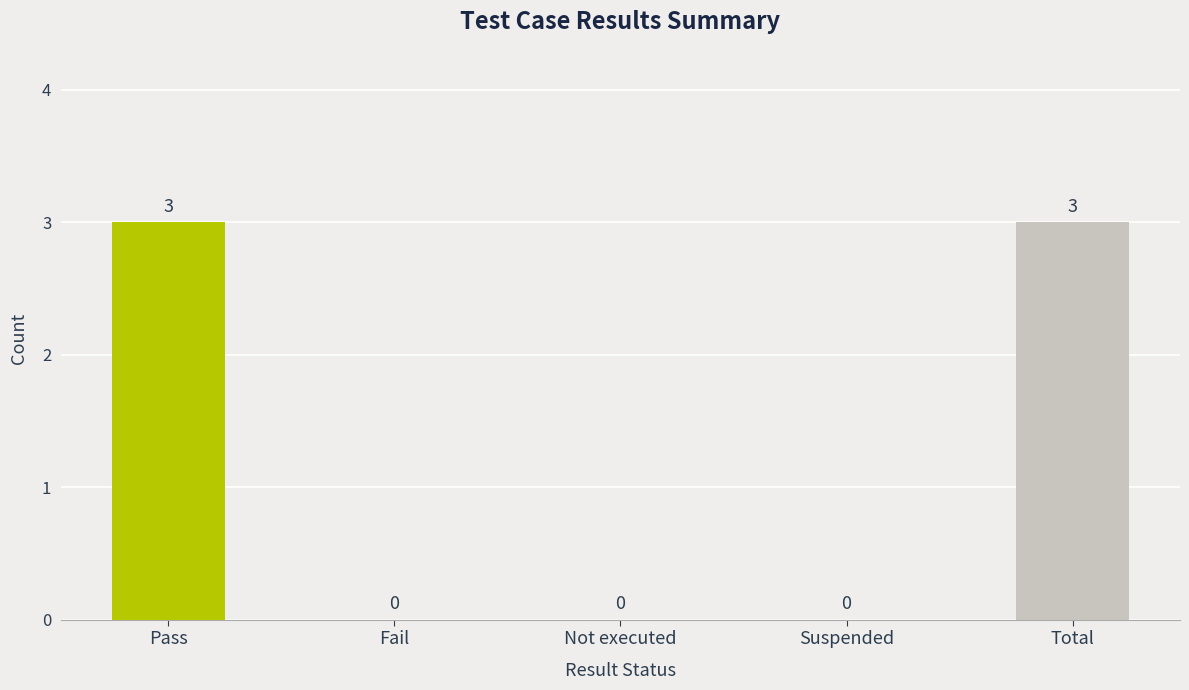

Reading left to right, extract all data points from this chart.

Pass=3	Fail=0	Not executed=0	Suspended=0	Total=3